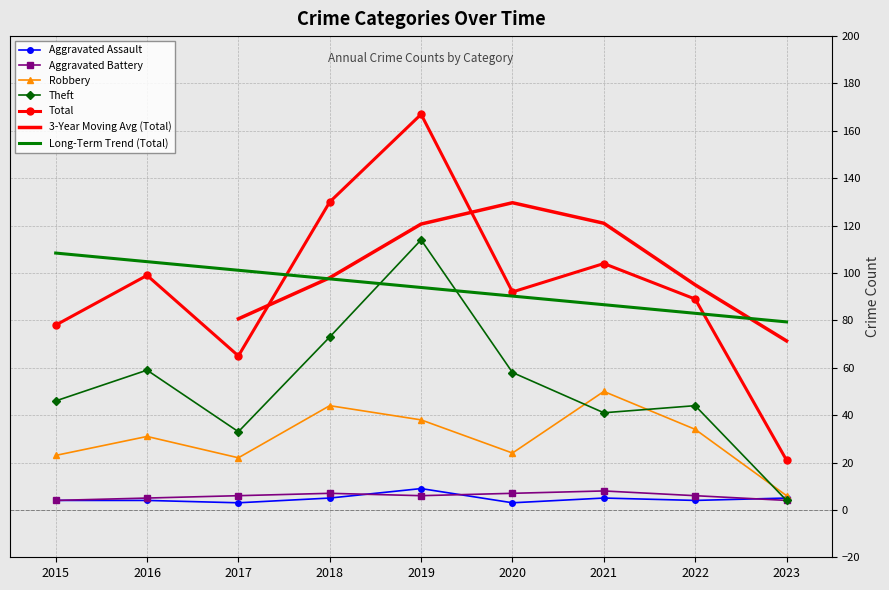

Reading left to right, transcribe all the data shown in this chart.

Aggravated Assault: 2015=4	2016=4	2017=3	2018=5	2019=9	2020=3	2021=5	2022=4	2023=5
Aggravated Battery: 2015=4	2016=5	2017=6	2018=7	2019=6	2020=7	2021=8	2022=6	2023=4
Robbery: 2015=23	2016=31	2017=22	2018=44	2019=38	2020=24	2021=50	2022=34	2023=6
Theft: 2015=46	2016=59	2017=33	2018=73	2019=114	2020=58	2021=41	2022=44	2023=4
Total: 2015=78	2016=99	2017=65	2018=130	2019=167	2020=92	2021=104	2022=89	2023=21